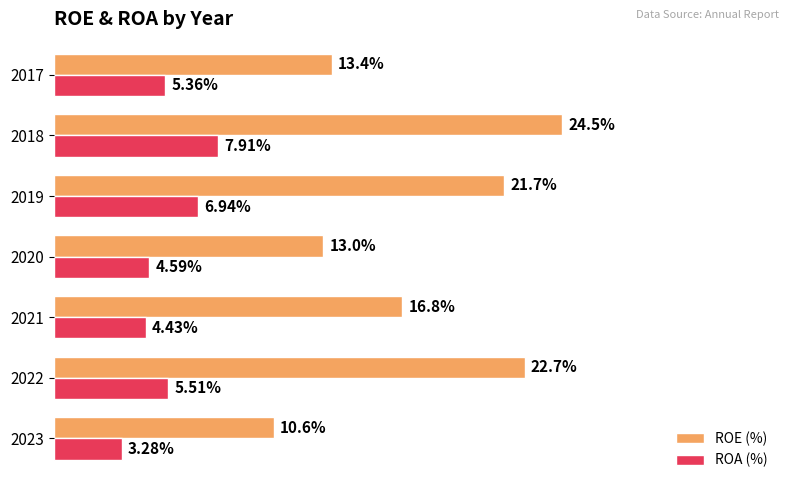

Which series has the largest total across all categories?

ROE (%)